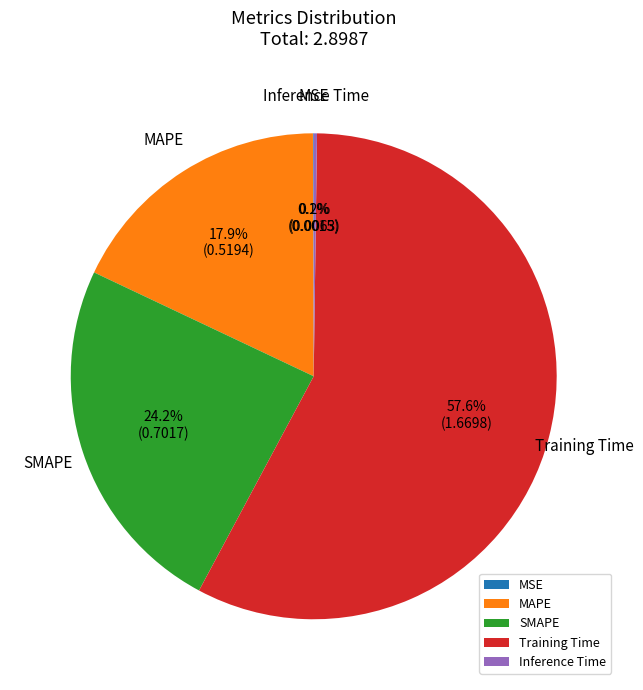

How much of the chart is everything except Training Time?

42.4%